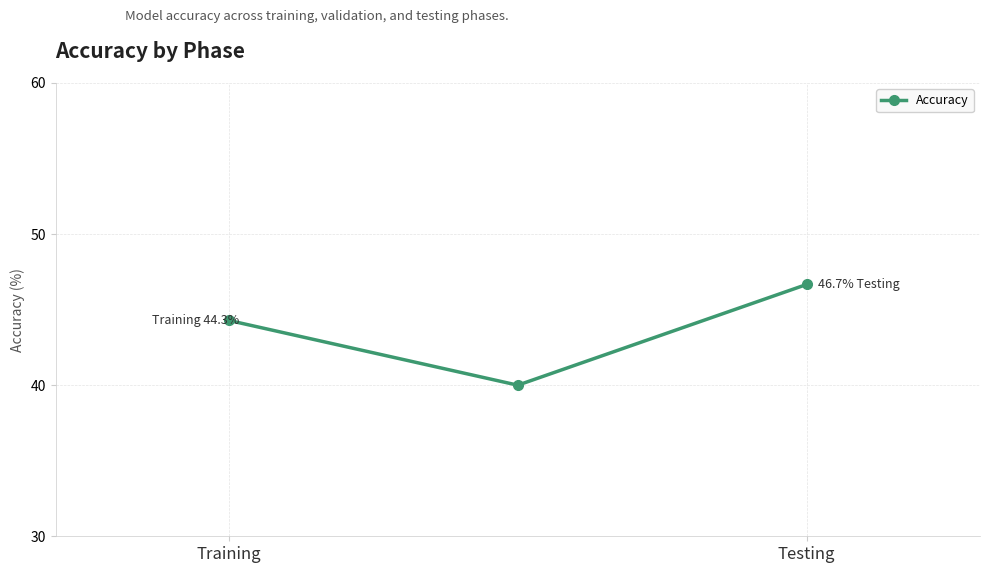

Reading left to right, what are all the values shown in this chart?

44.3	40.0	46.7